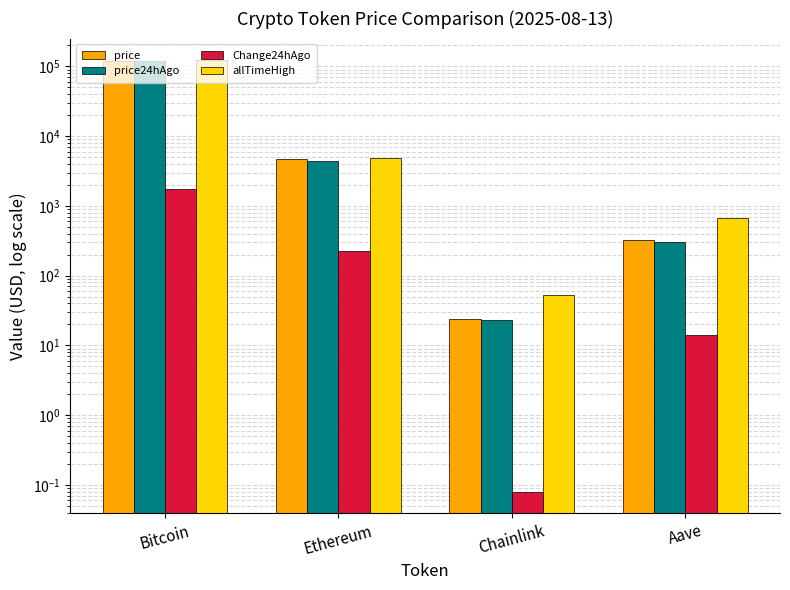

What is the maximum value for price?

121132.0